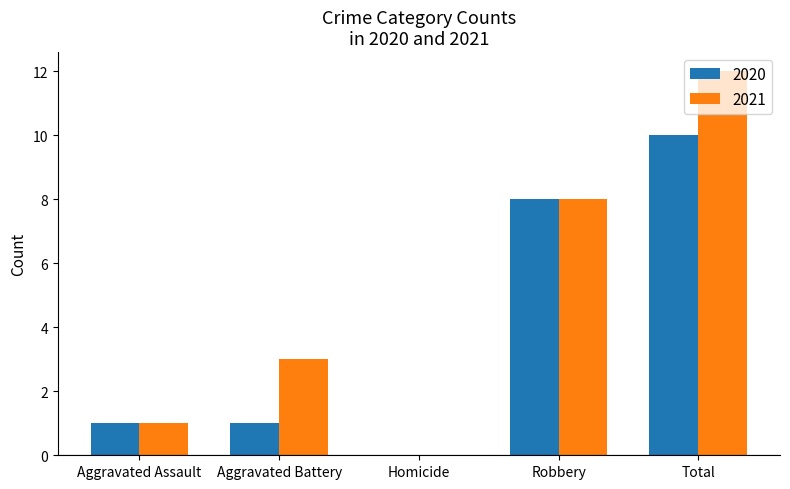

The 2021 series shows 8 at Robbery. True or false?

True